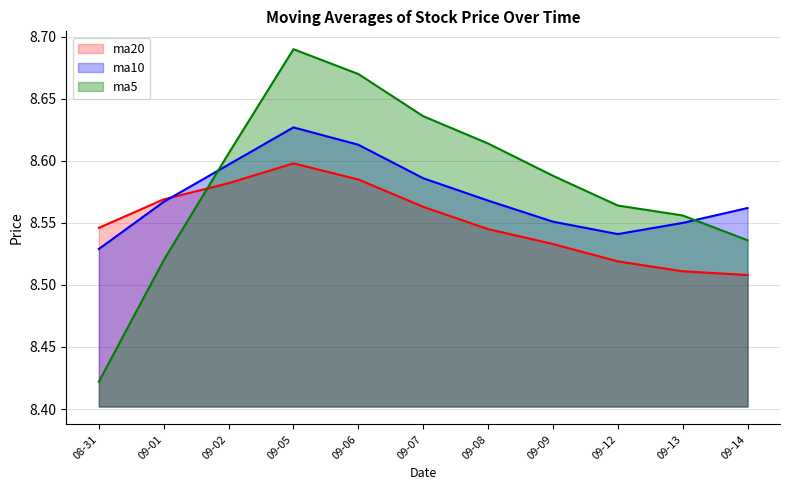

In ma5, how many points are higher than both neighbors (excluding endpoints)?

1